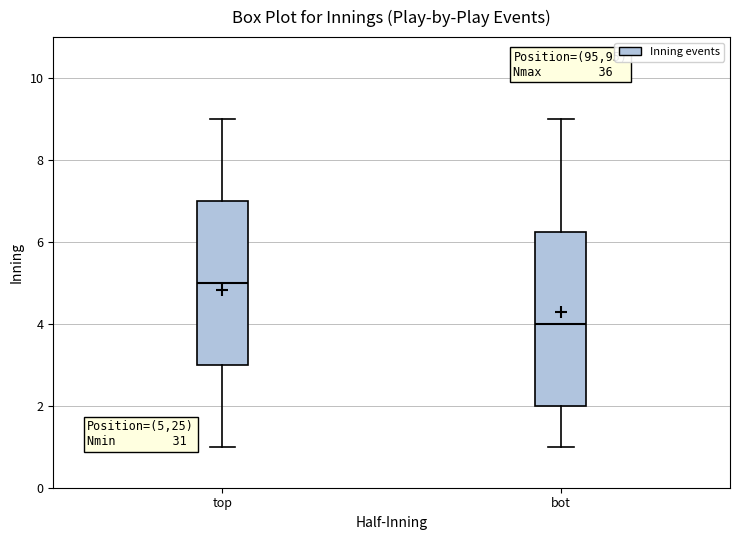

Where is the lower edge of the box for bot on the y-axis? The values are not printed on the chart, so give them approximately, as read against the axis.

2.0